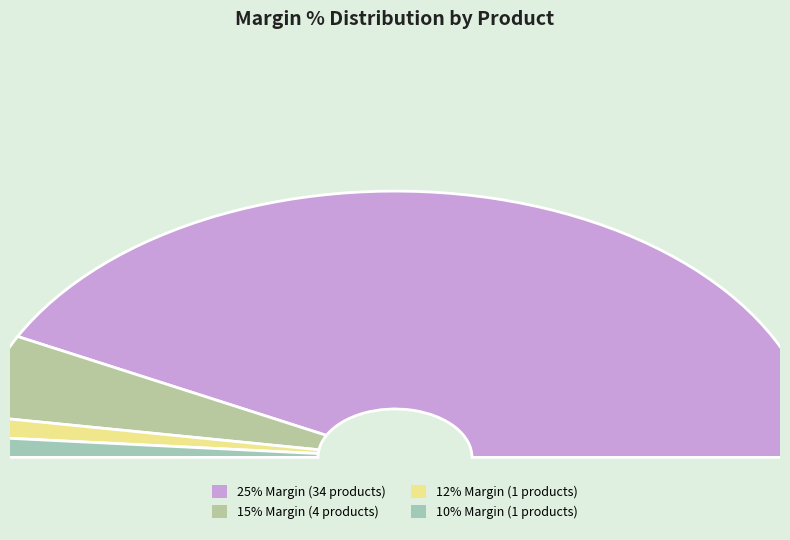

Approximately how many times larger is the value at 12% Margin compared to 15% Margin?

0.2